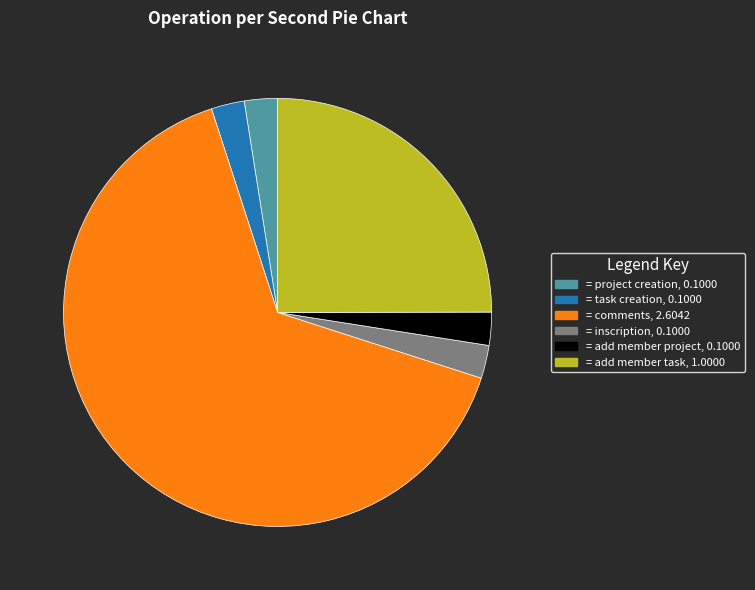

How many slices are in this pie chart?

6